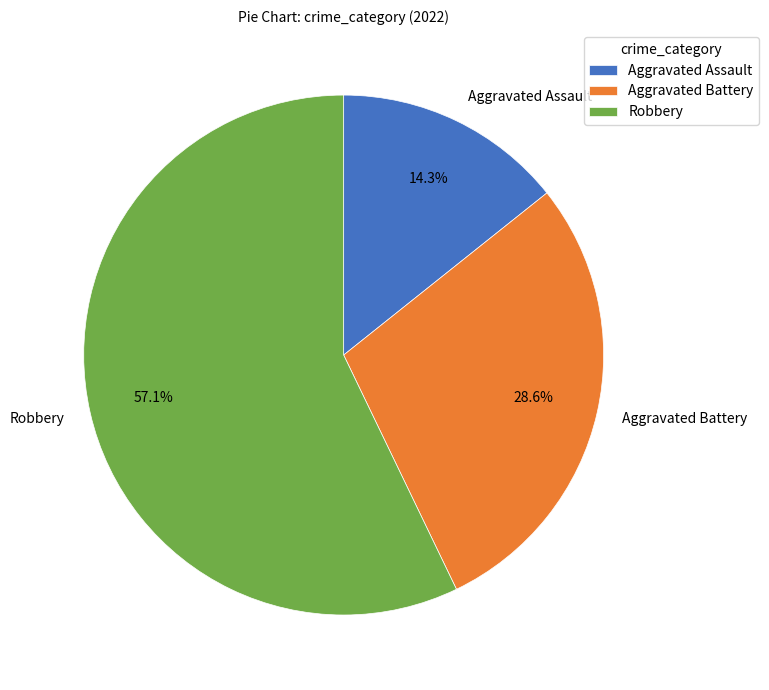

True or false: Aggravated Battery accounts for 29% of the total.

True